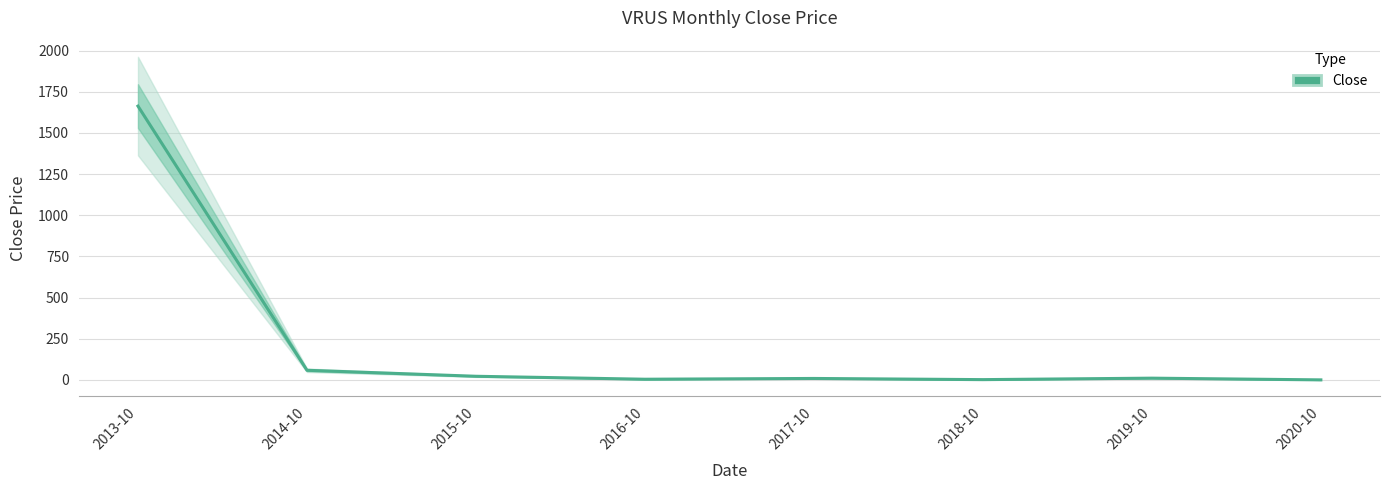

True or false: there are more than 2 points higher than both neighbors.

False